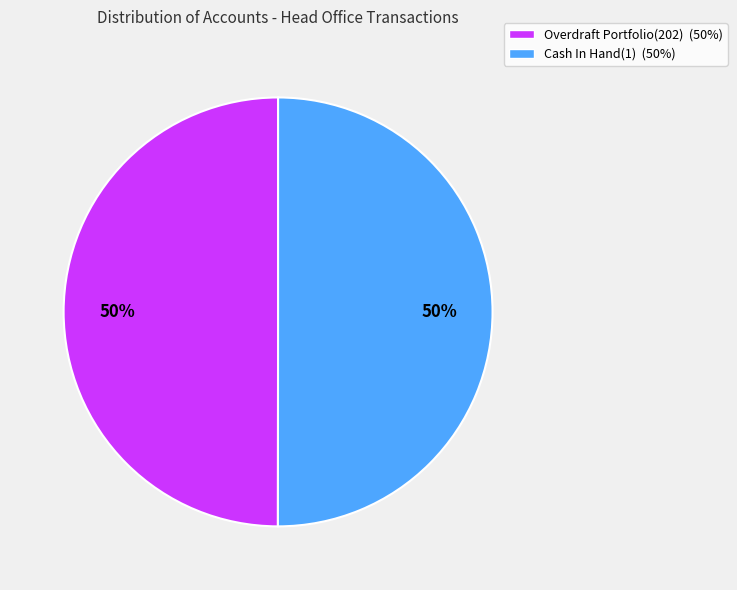

The Overdraft Portfolio(202) (50%) slice represents 50% of the pie. True or false?

True